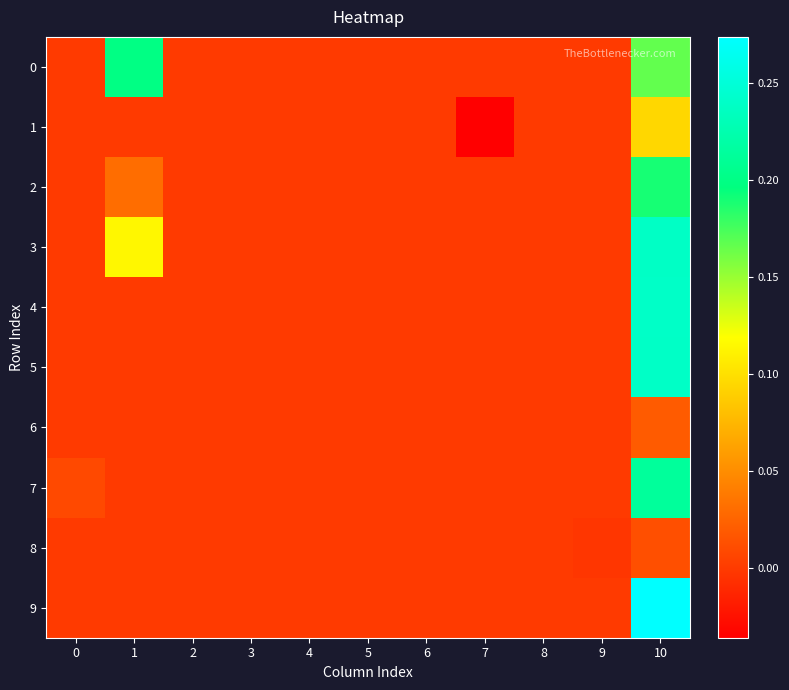

Reading right to left, what are all the values shown in this chart?

0: 10=0.2	9=0.0	8=0.0	7=0.0	6=0.0	5=0.0	4=0.0	3=0.0	2=0.0	1=0.2	0=0.0
1: 10=0.1	9=0.0	8=0.0	7=-0.0	6=0.0	5=0.0	4=0.0	3=0.0	2=0.0	1=0.0	0=0.0
2: 10=0.2	9=0.0	8=0.0	7=0.0	6=0.0	5=0.0	4=0.0	3=0.0	2=0.0	1=0.0	0=0.0
3: 10=0.2	9=0.0	8=0.0	7=0.0	6=0.0	5=0.0	4=0.0	3=0.0	2=0.0	1=0.1	0=0.0
4: 10=0.2	9=0.0	8=0.0	7=0.0	6=0.0	5=0.0	4=0.0	3=0.0	2=0.0	1=0.0	0=0.0
5: 10=0.2	9=0.0	8=0.0	7=0.0	6=0.0	5=0.0	4=0.0	3=0.0	2=0.0	1=0.0	0=0.0
6: 10=0.0	9=0.0	8=0.0	7=0.0	6=0.0	5=0.0	4=0.0	3=0.0	2=0.0	1=0.0	0=0.0
7: 10=0.2	9=0.0	8=0.0	7=0.0	6=0.0	5=0.0	4=0.0	3=0.0	2=0.0	1=0.0	0=0.0
8: 10=0.0	9=-0.0	8=0.0	7=0.0	6=0.0	5=0.0	4=0.0	3=0.0	2=0.0	1=0.0	0=0.0
9: 10=0.3	9=0.0	8=0.0	7=0.0	6=0.0	5=0.0	4=0.0	3=0.0	2=0.0	1=0.0	0=0.0